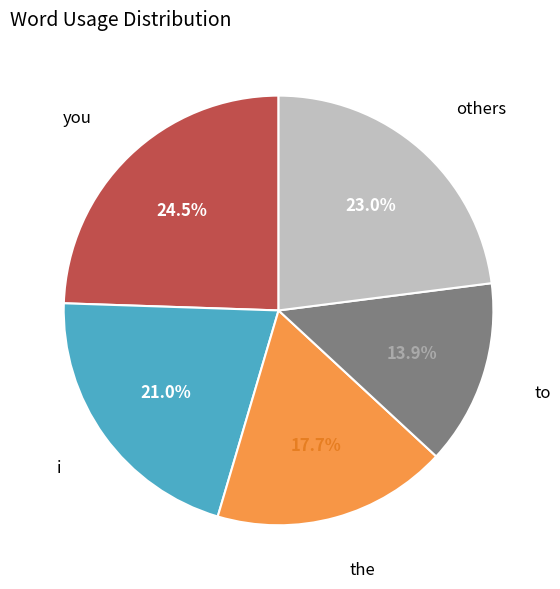

Is there any slice that represents more than half of the pie?

No